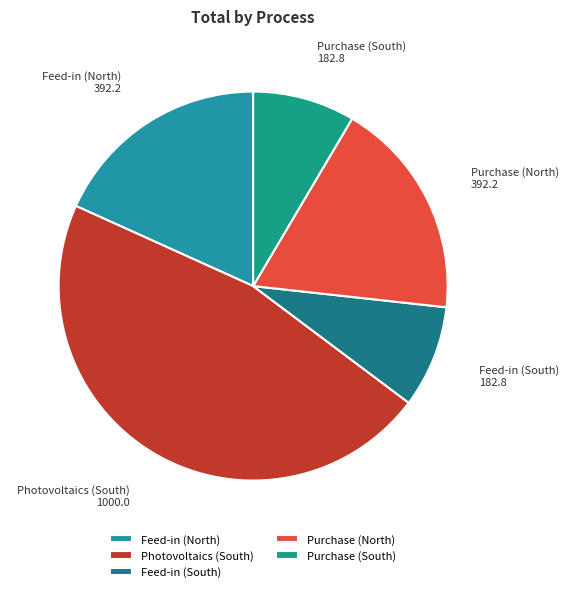

Which category has the biggest portion of the pie?

Photovoltaics (South)